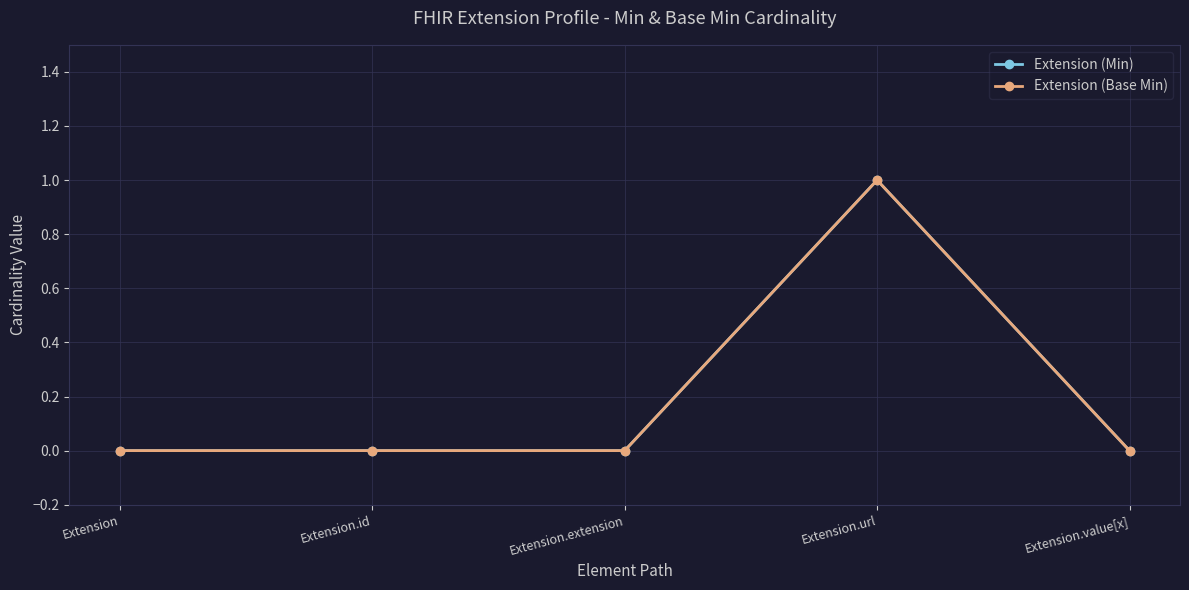

Reading left to right, extract all data points from this chart.

Extension (Min): Extension=0	Extension.id=0	Extension.extension=0	Extension.url=1	Extension.value[x]=0
Extension (Base Min): Extension=0	Extension.id=0	Extension.extension=0	Extension.url=1	Extension.value[x]=0